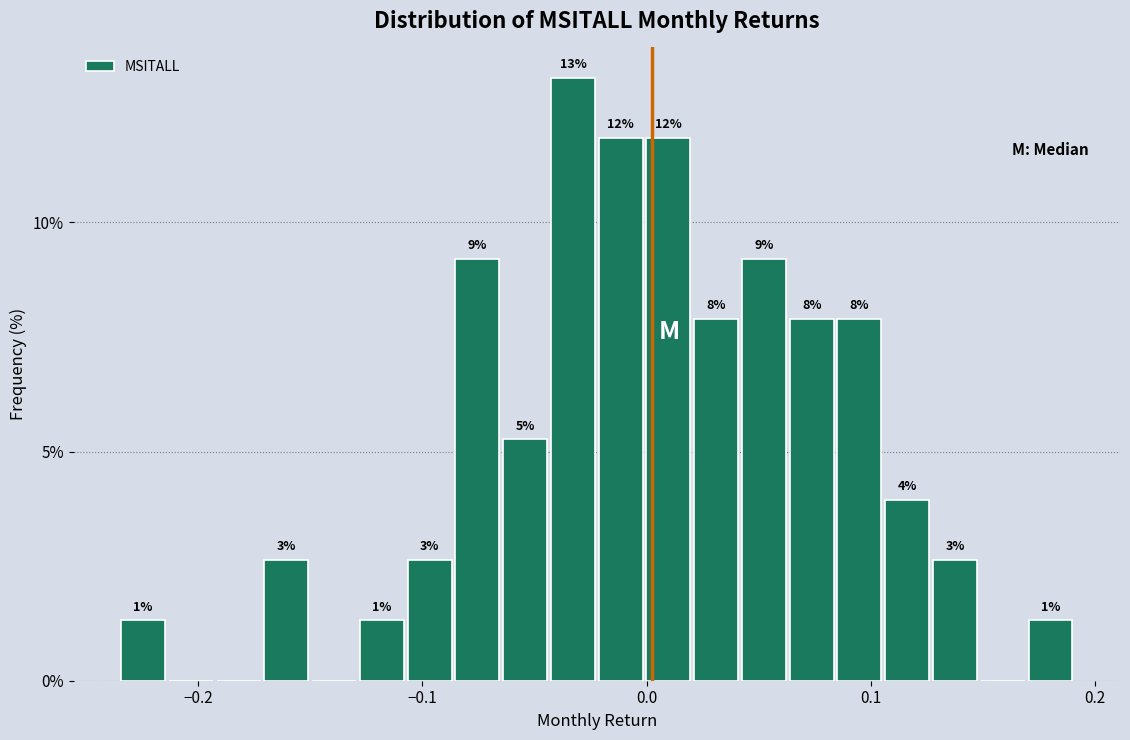

Read against the x-axis, roughly where is the centre of the tallest bar?

-0.03